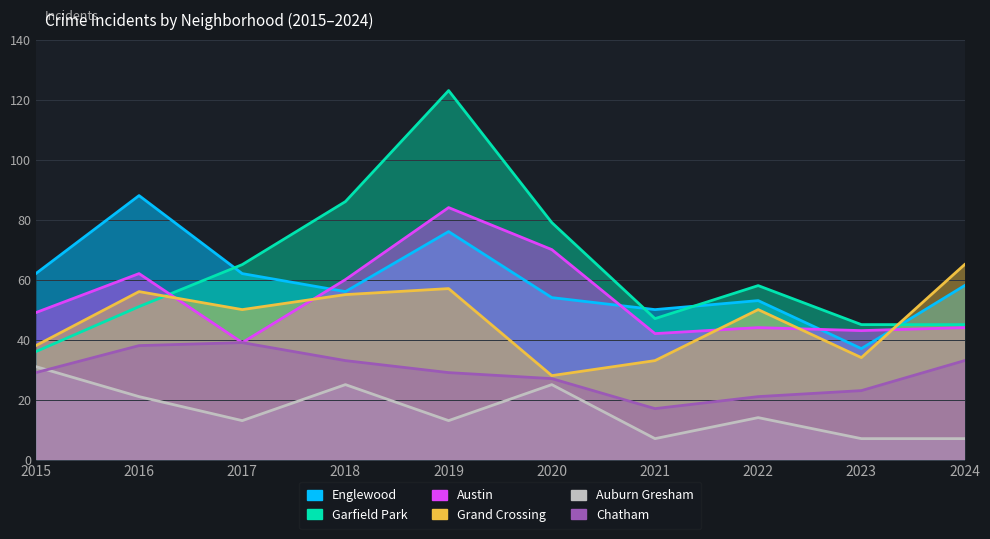

True or false: Garfield Park and Auburn Gresham intersect in this chart.

False